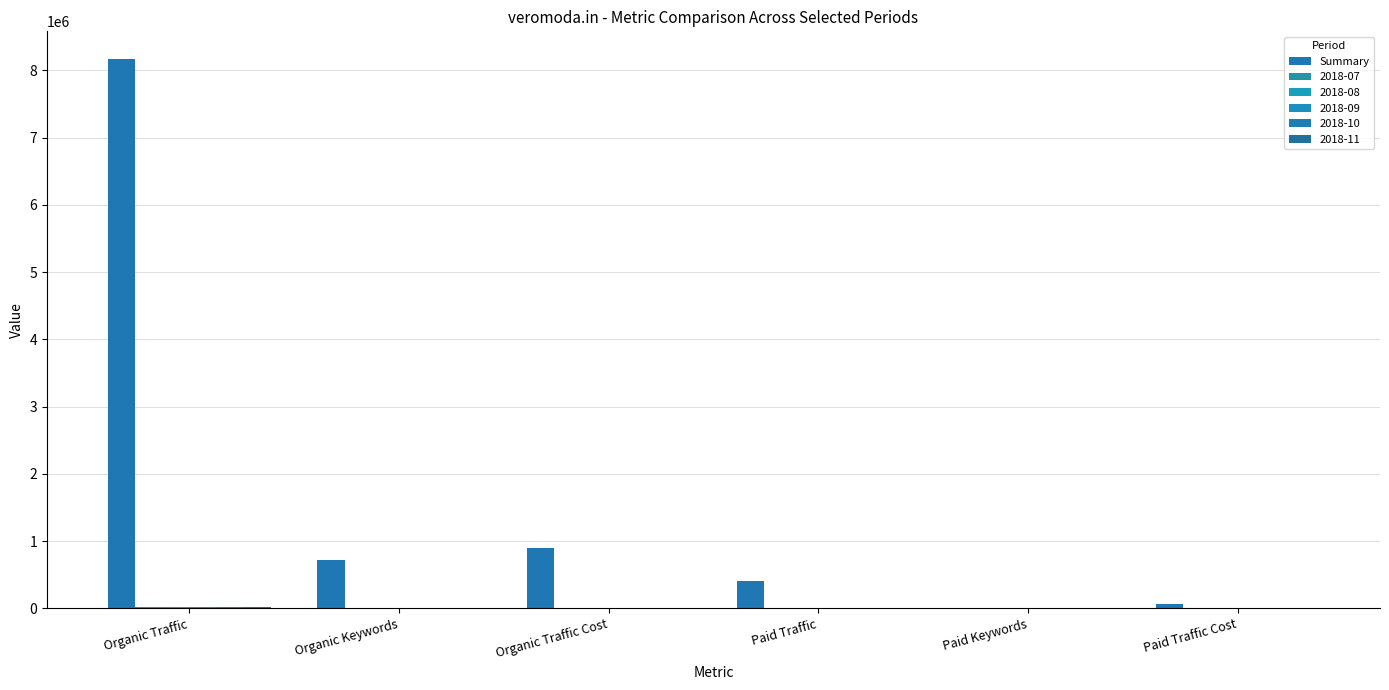

Count the number of categories in the chart.

6